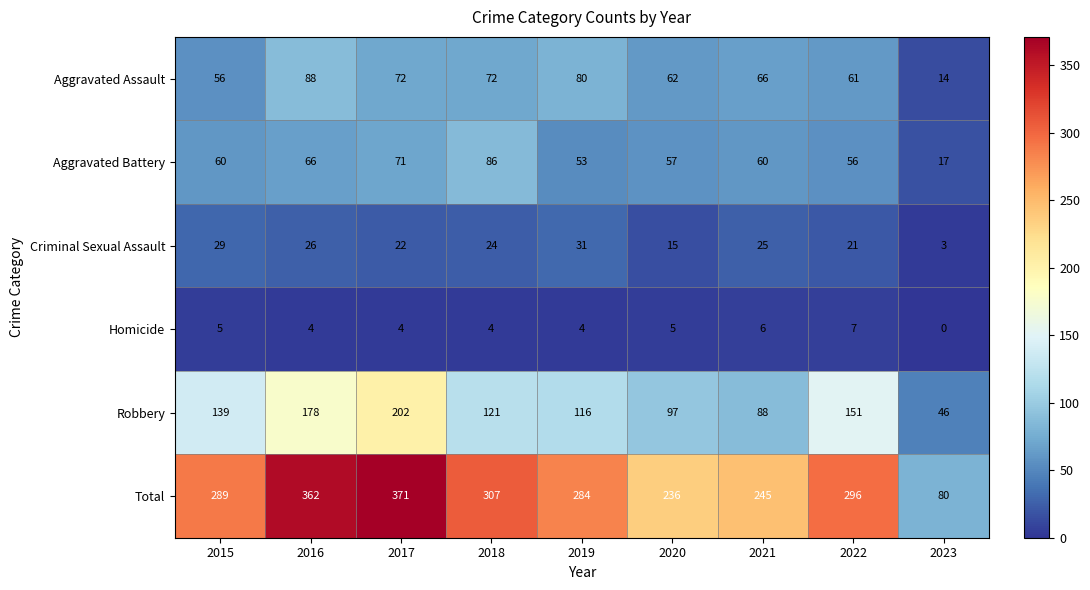

Count the number of data series in this chart.

6